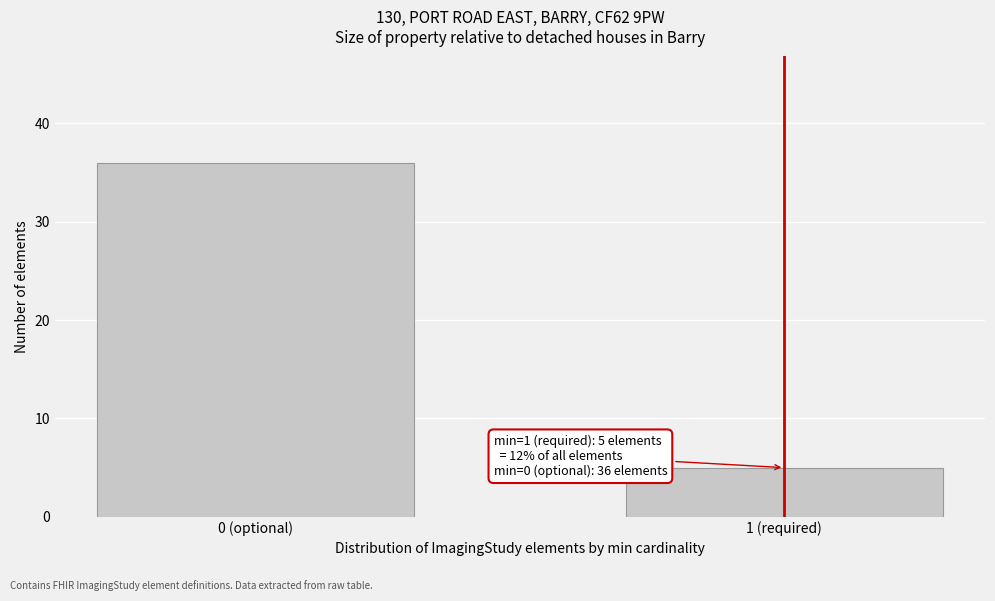

Reading left to right, list all the values displayed in this chart.

36	5